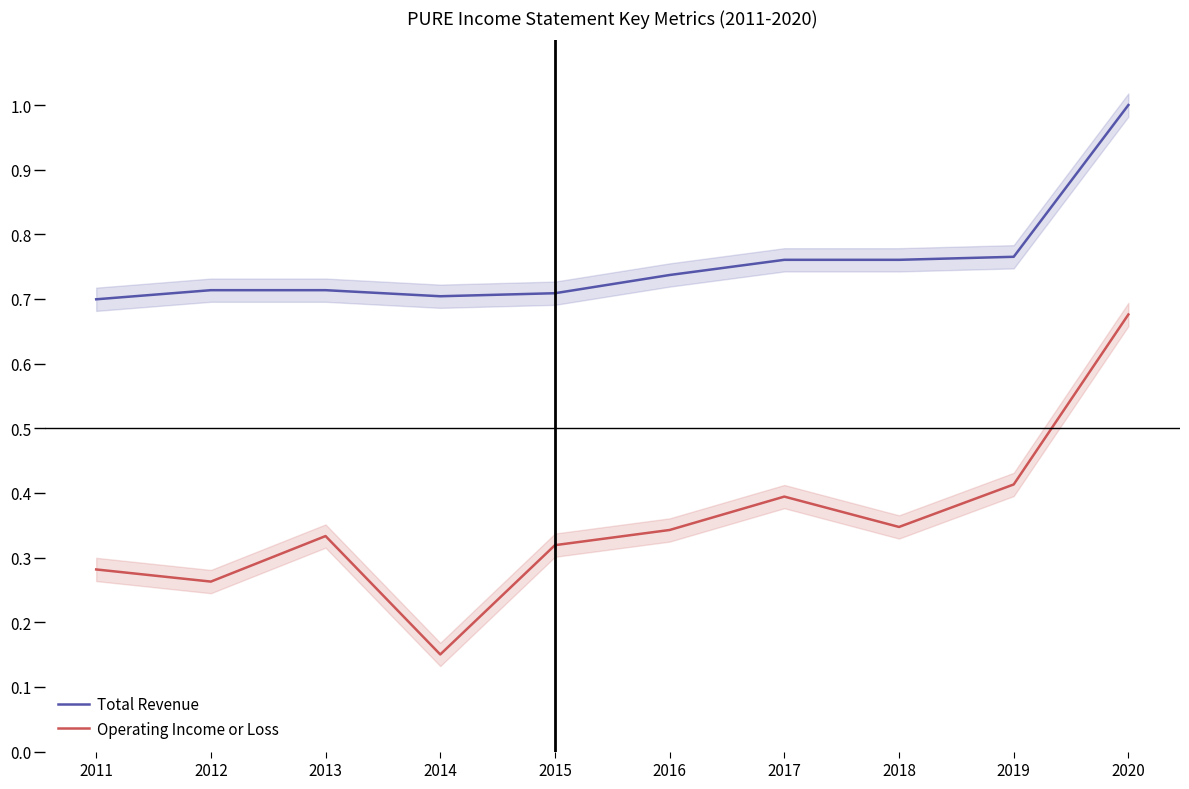

At which label is Operating Income or Loss closest to 0?

2014